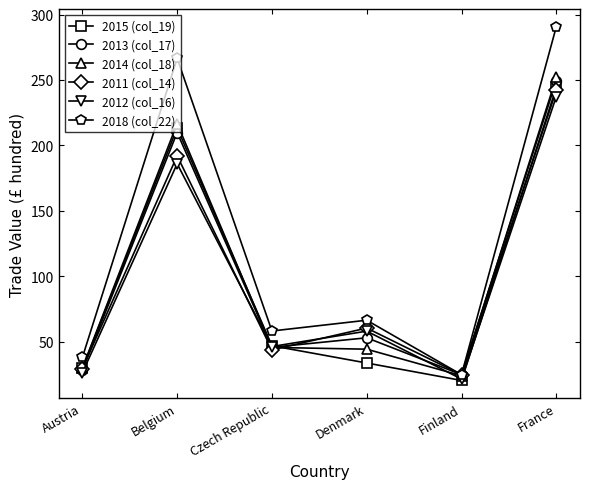

List the labels in order of 2013 (col_17) value, largest first.

France, Belgium, Denmark, Czech Republic, Austria, Finland